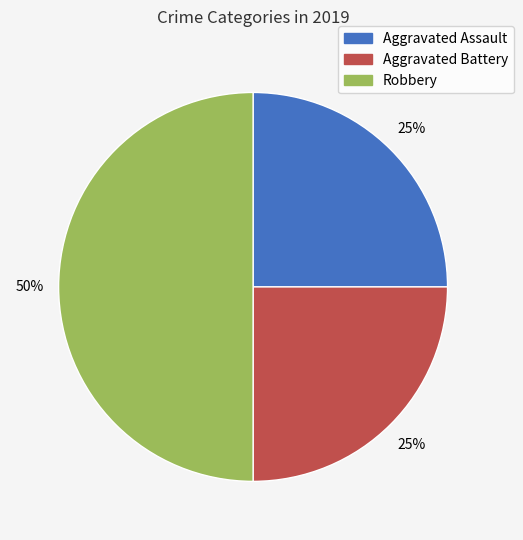

True or false: Aggravated Battery accounts for 10% of the total.

False